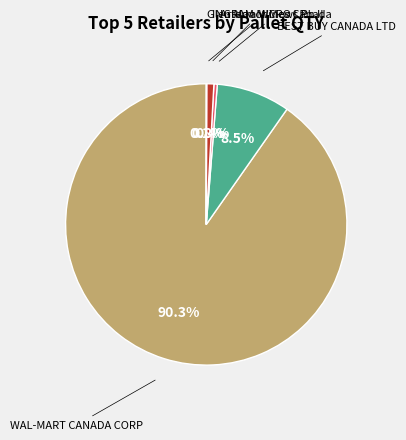

Is there a majority slice in this chart?

Yes